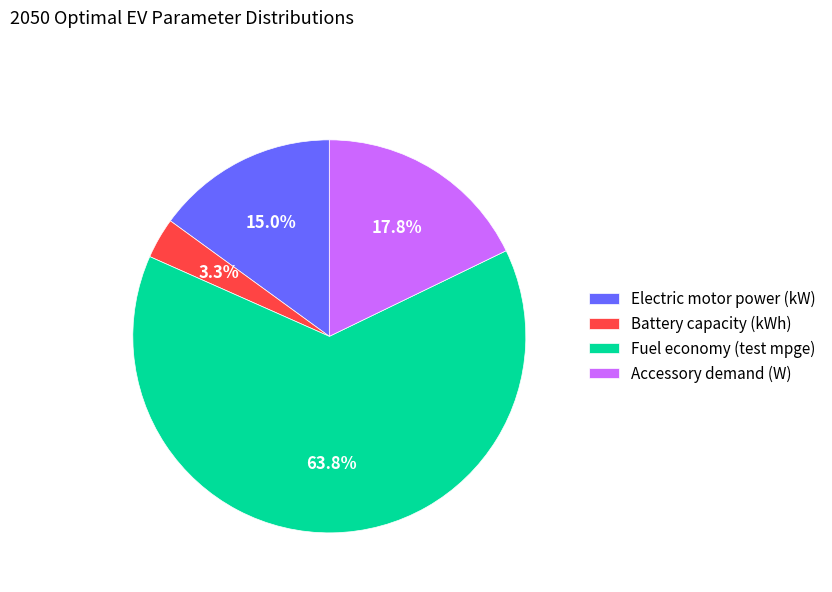

To the nearest percent, what is the average slice percentage?

25%